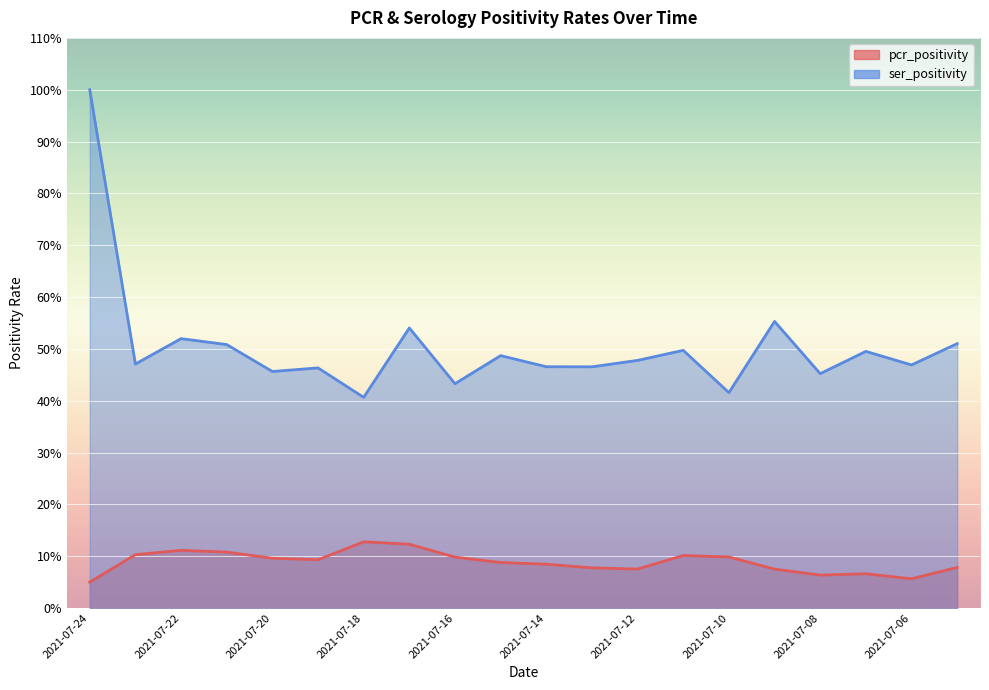

At 2021-07-17, list the series in order from smallest to largest.

pcr_positivity, ser_positivity